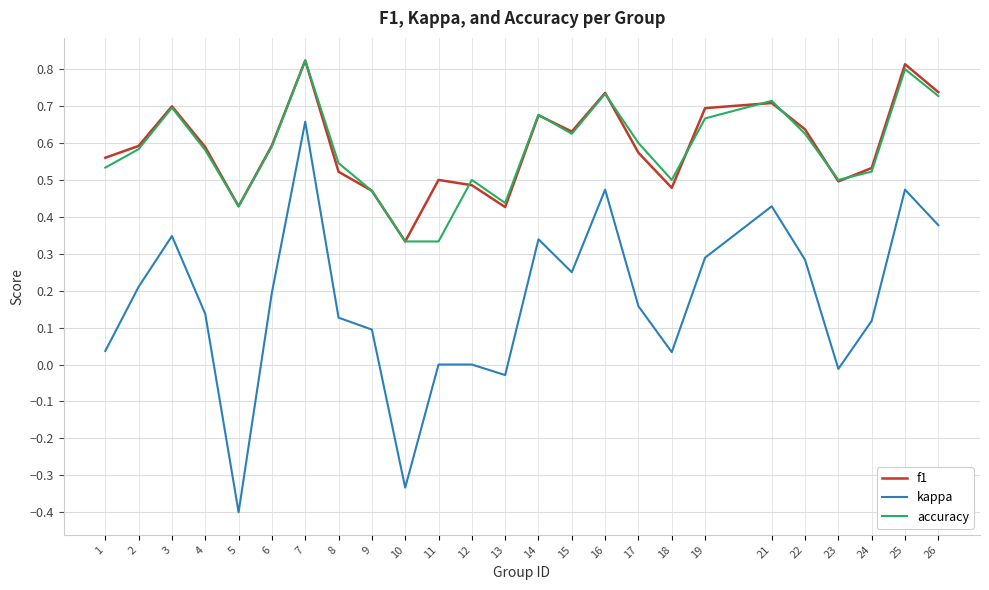

At which category is the sum across all series the highest?

7